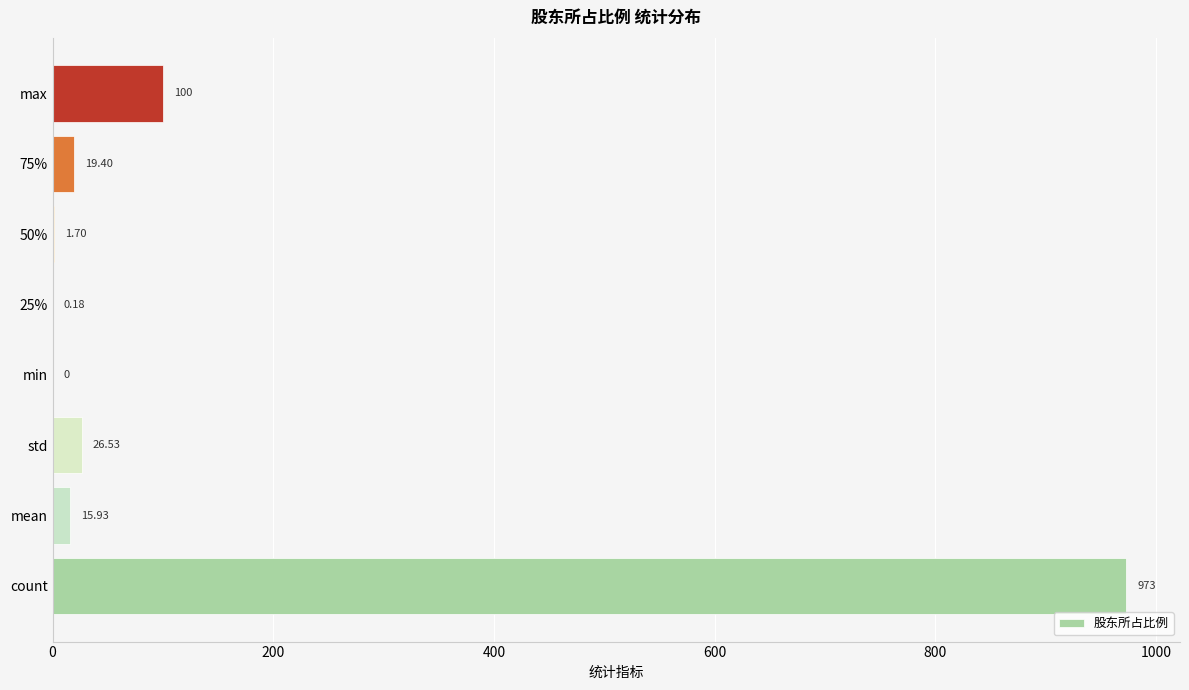

Count the number of values greater than 19.

4